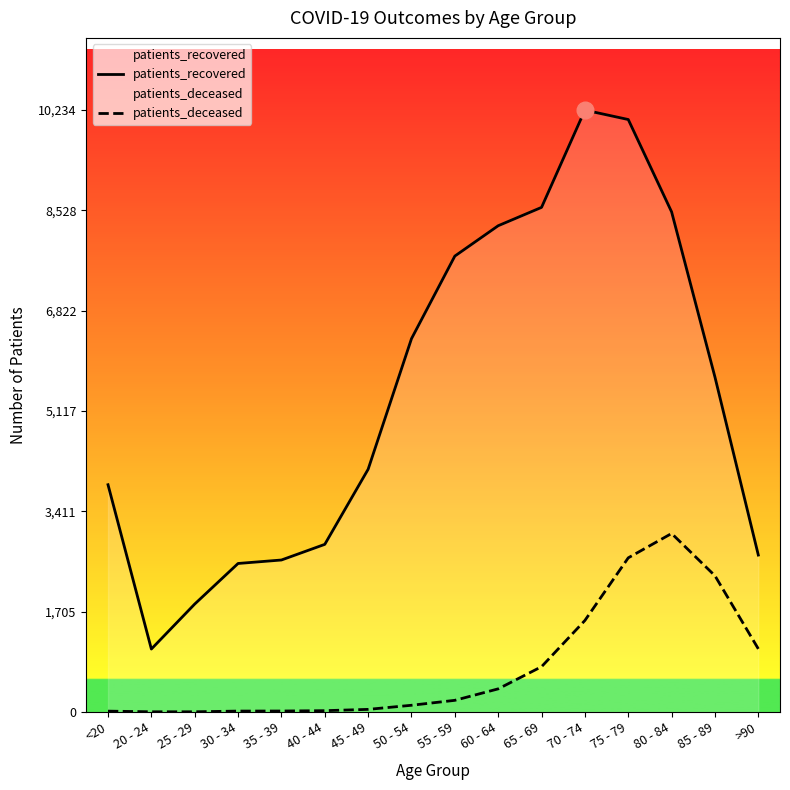

Where does the patients_deceased series first go above 198?

60 - 64